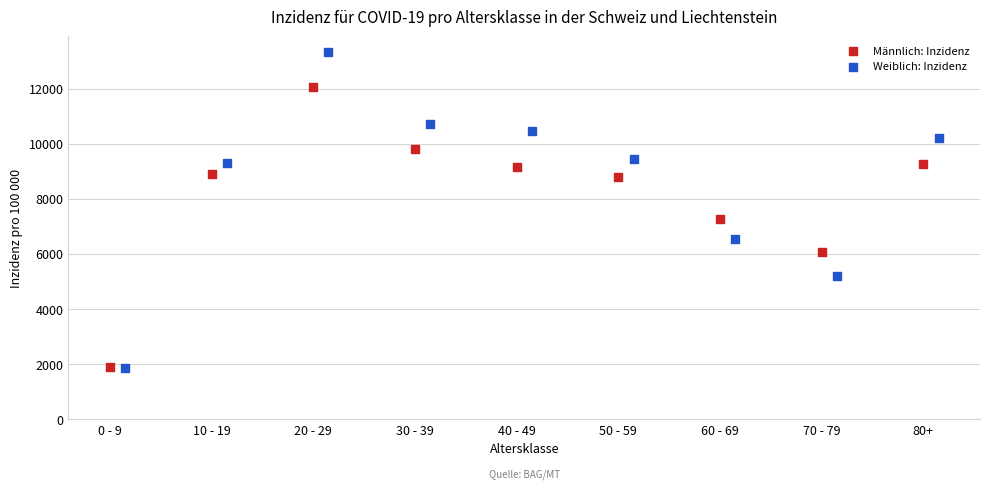

Which series has the widest spread of Y values?

Weiblich: Inzidenz